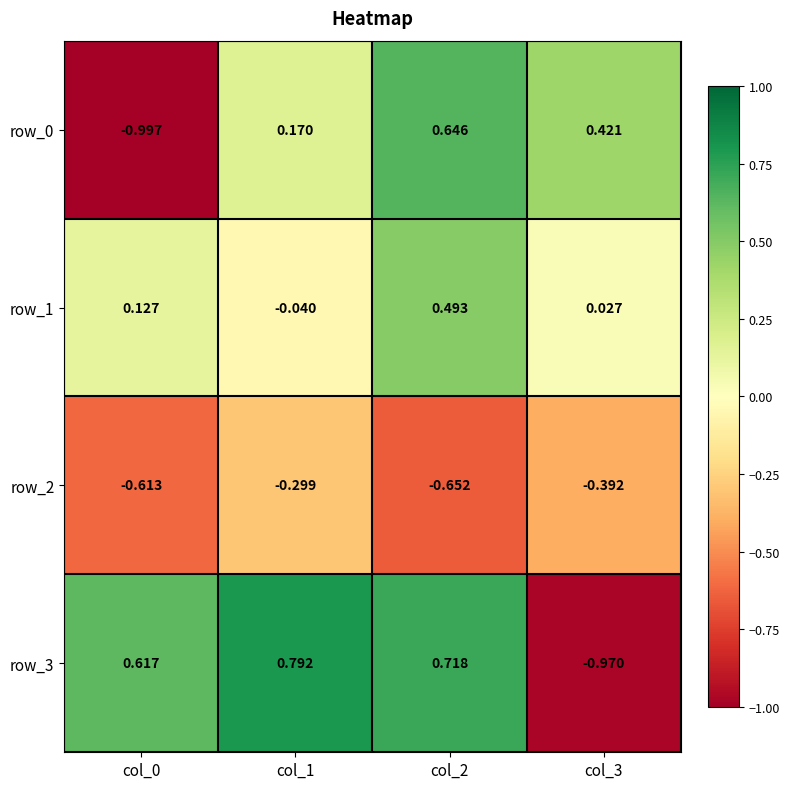

Is the value of row_0 at col_1 greater than the value of row_3 at col_3?

Yes